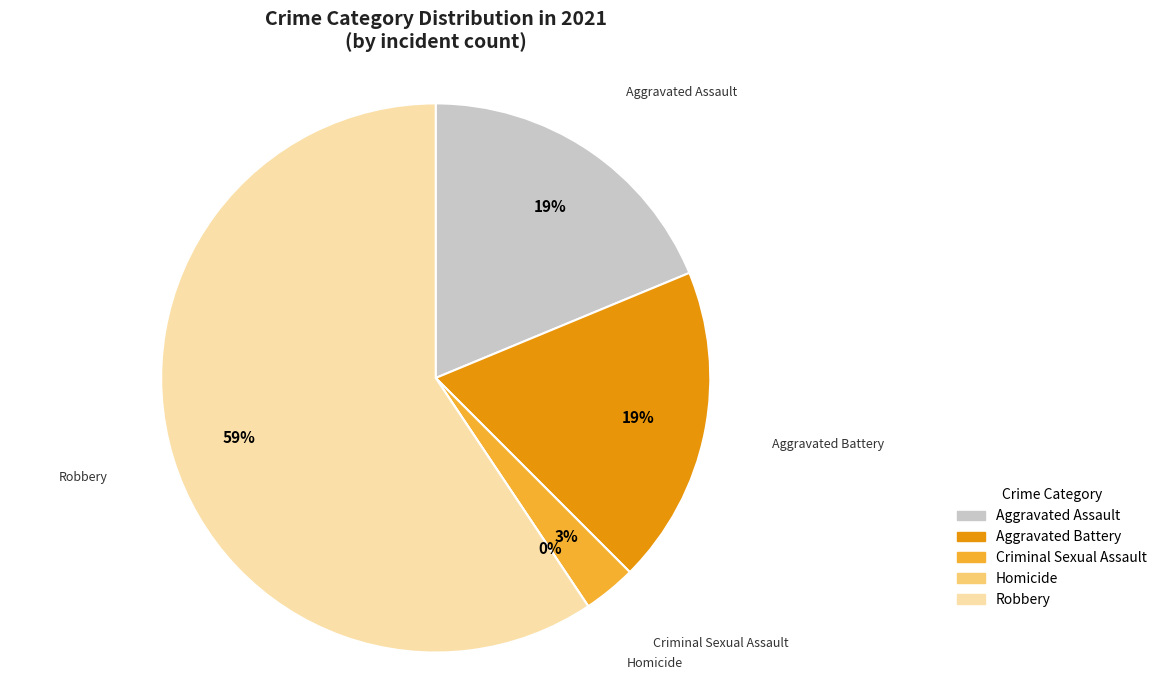

How many slices are in this pie chart?

5